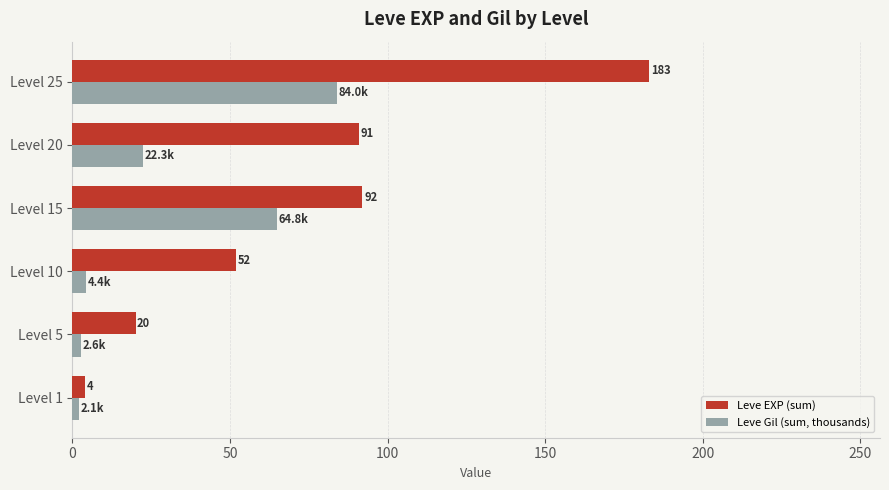

Which series has the widest spread of values?

Leve EXP (sum)